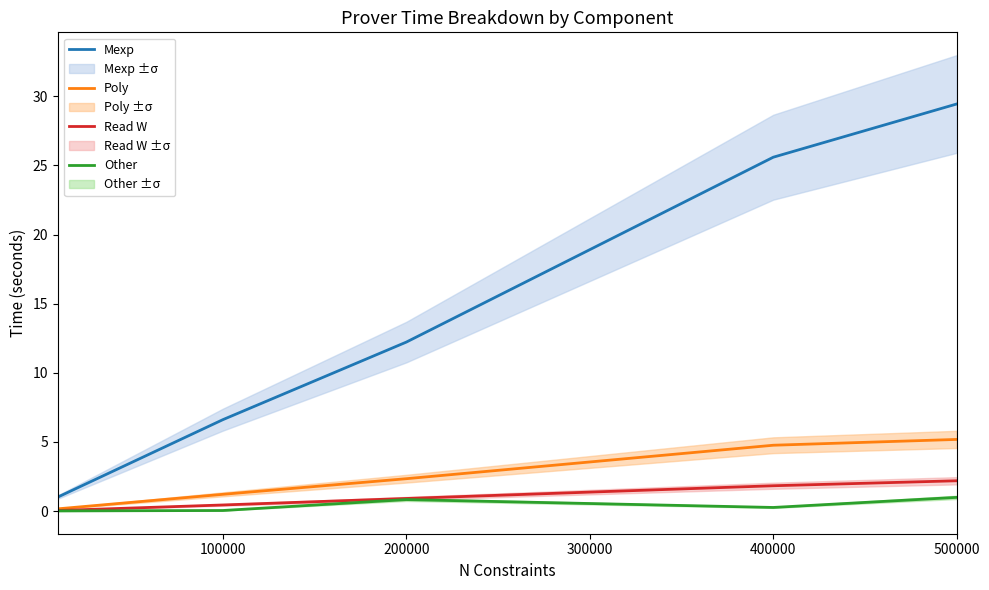

Where is Mexp nearest to the value 15?

200000